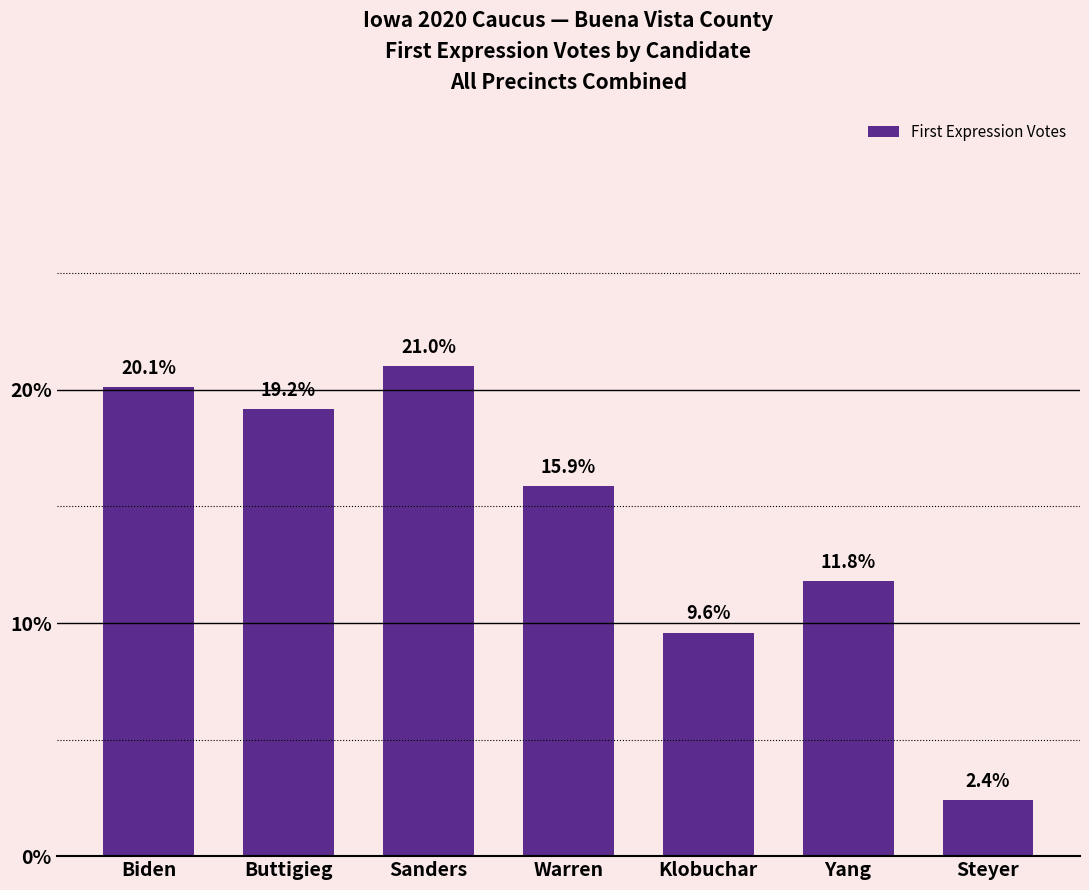

Approximately how many times larger is the value at Klobuchar compared to Sanders?

0.5